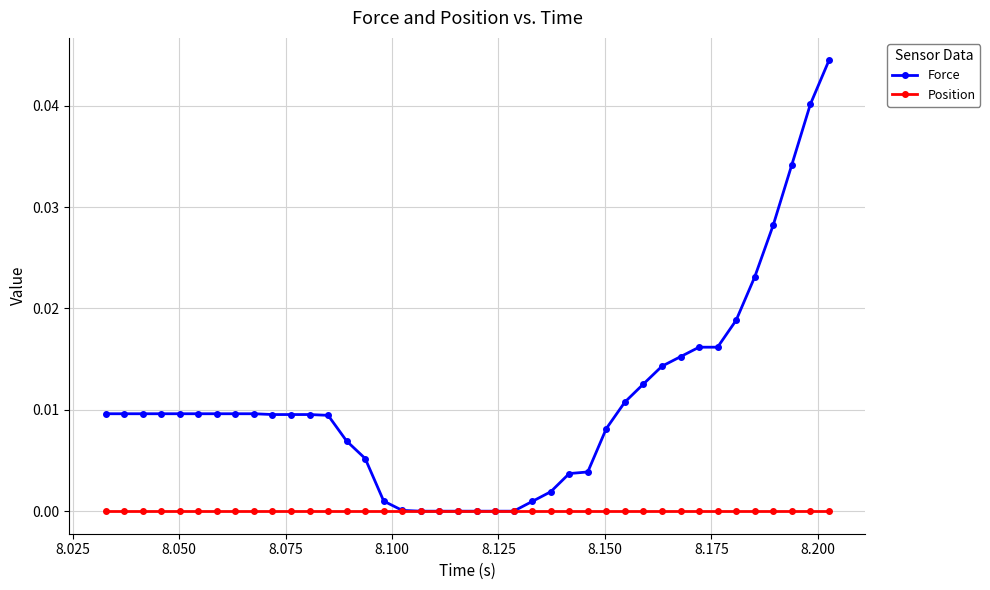

Which series has the widest spread of values?

Force